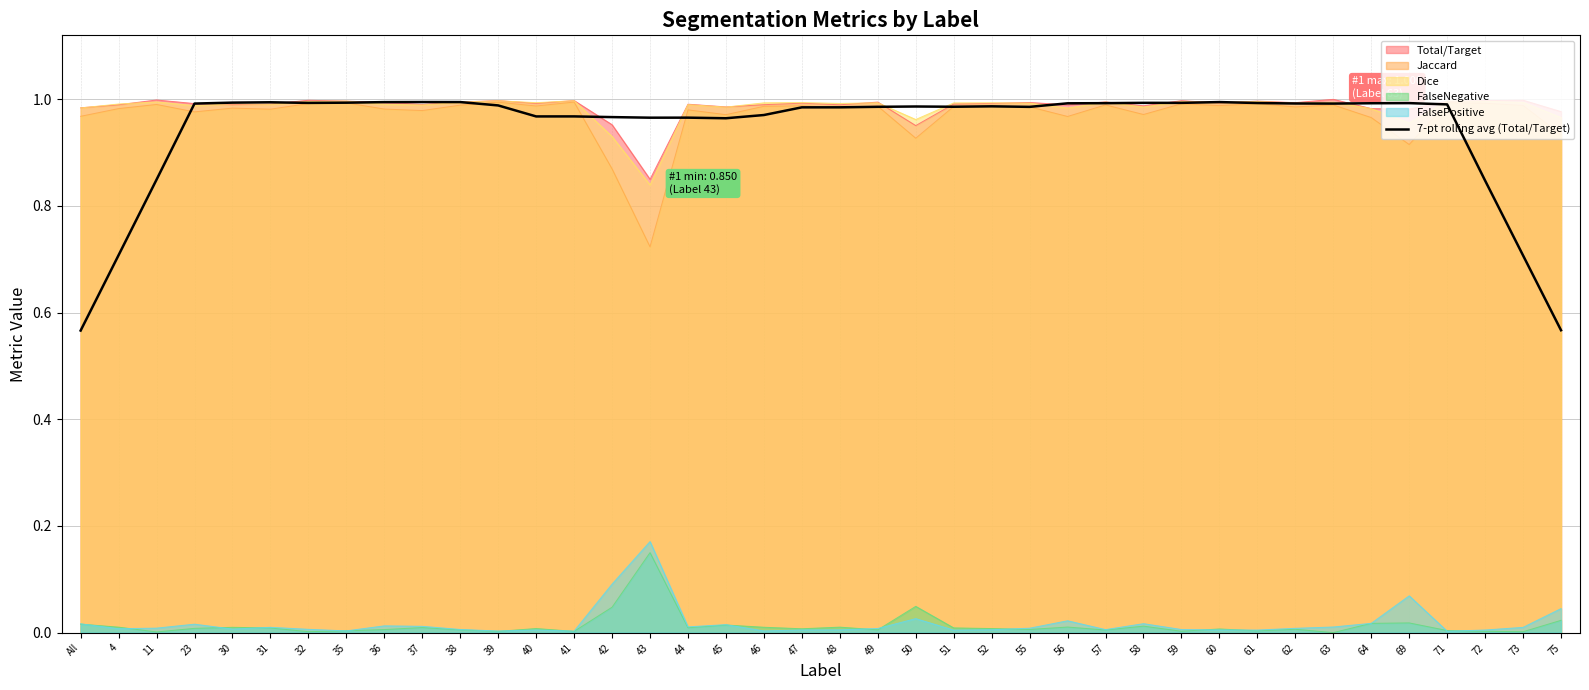

True or false: the data shows 1.0 at 55.

True